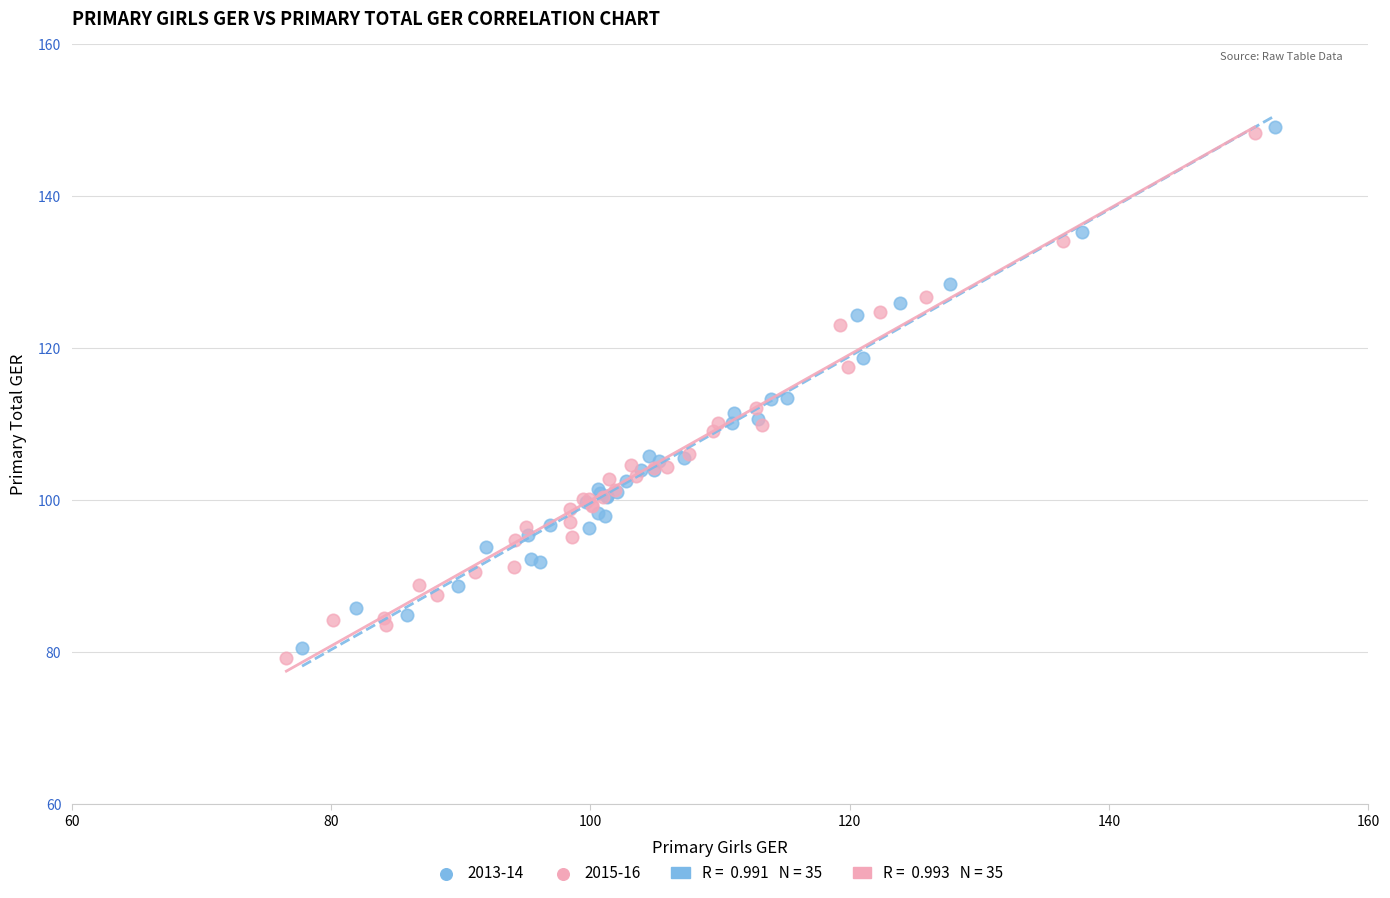

Which series has the largest Y range (max minus min)?

2015-16